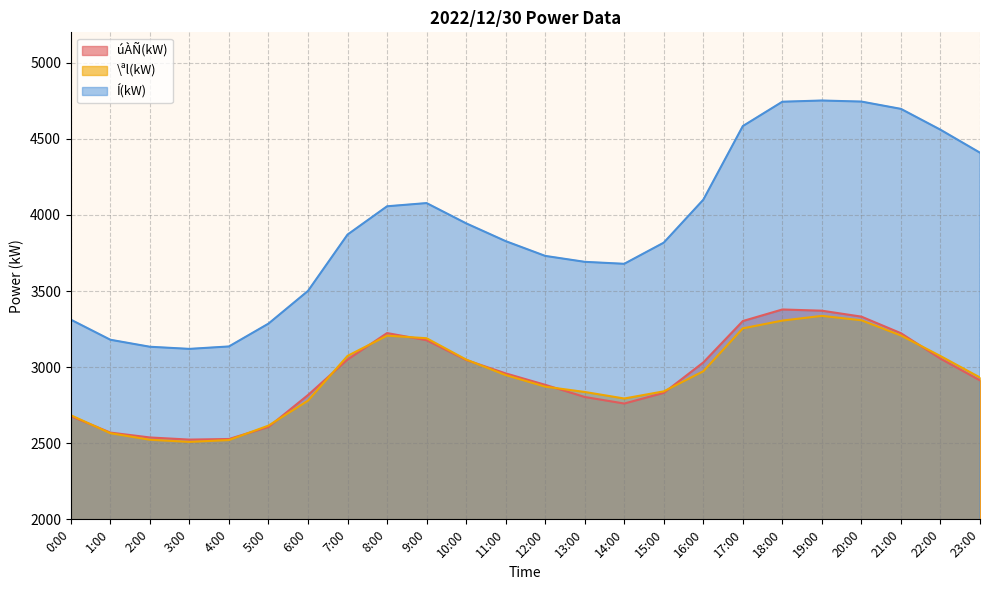

In úÀÑ(kW), how many points are higher than both neighbors (excluding endpoints)?

2